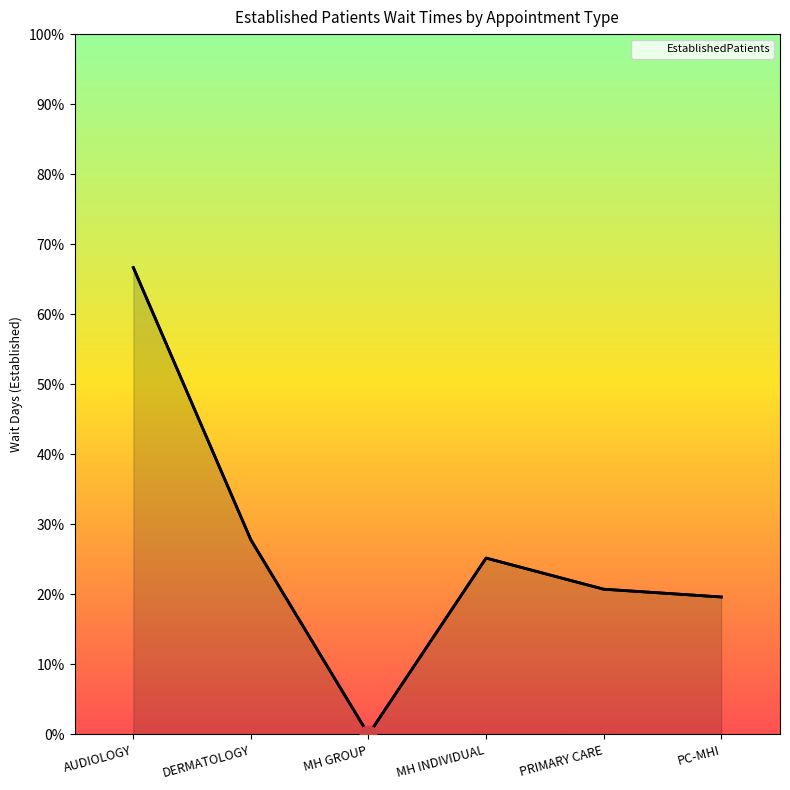

Reading left to right, list all the values displayed in this chart.

AUDIOLOGY=18.0	DERMATOLOGY=7.5	MH GROUP=0.0	MH INDIVIDUAL=6.8	PRIMARY CARE=5.6	PC-MHI=5.3